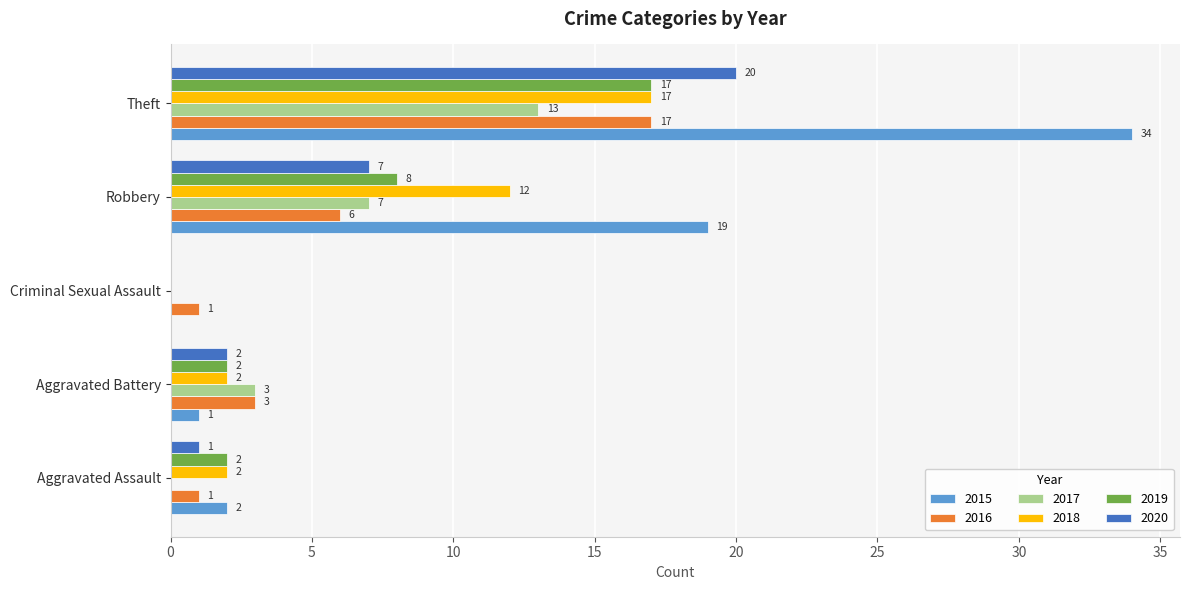

What value does the 2016 series have at Aggravated Battery?

3